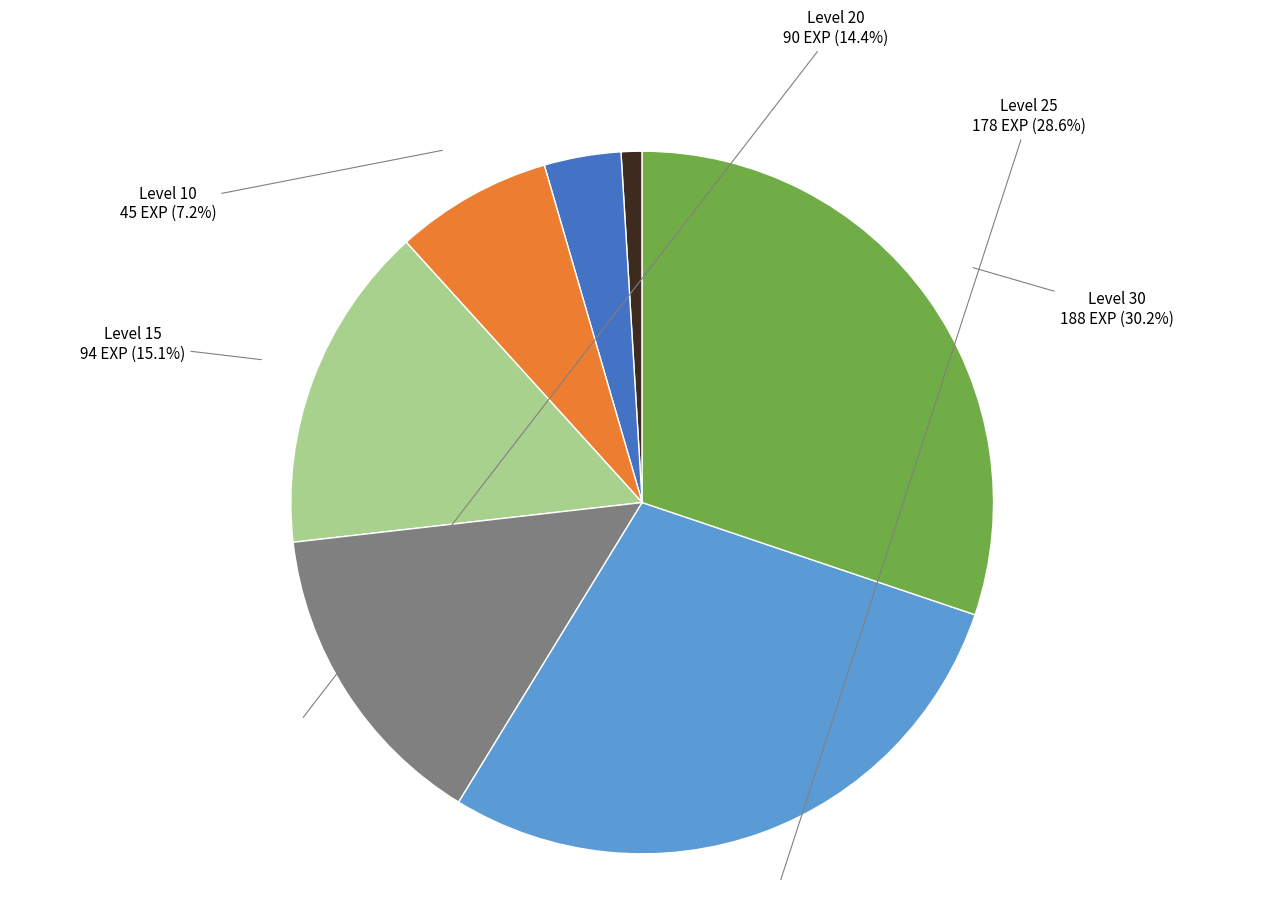

Rank the categories by value from highest to lowest.

Level 30, Level 25, Level 15, Level 20, Level 10, Level 5, Level 1